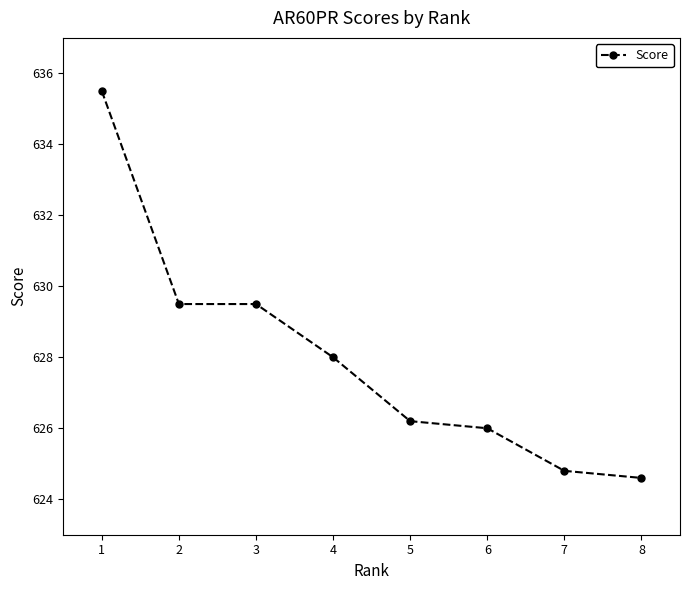

True or false: the data shows 1108.7 at 6.

False